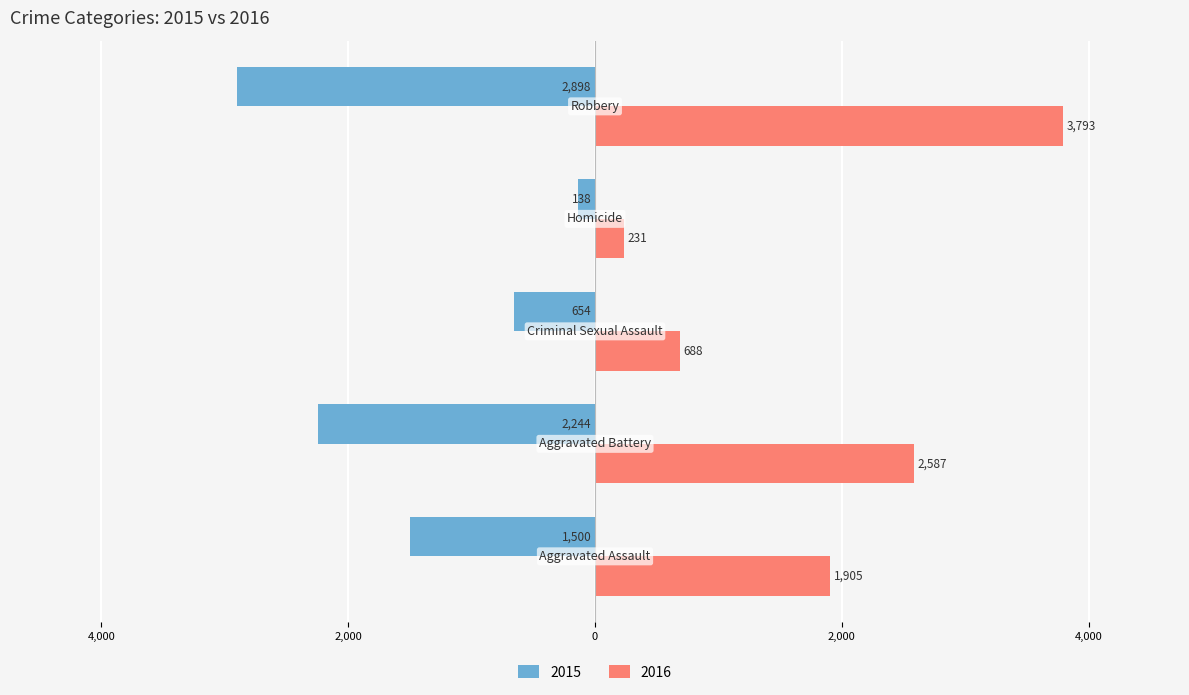

What are all the series names shown in the legend?

2015, 2016